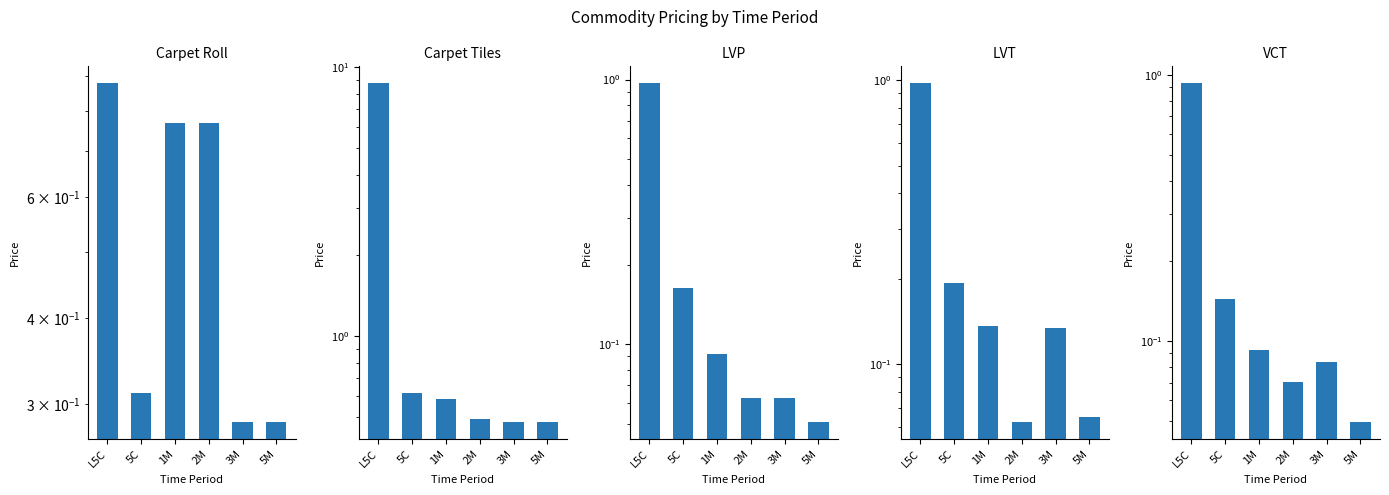

Are the bars grouped side by side (vs. stacked)?

Yes